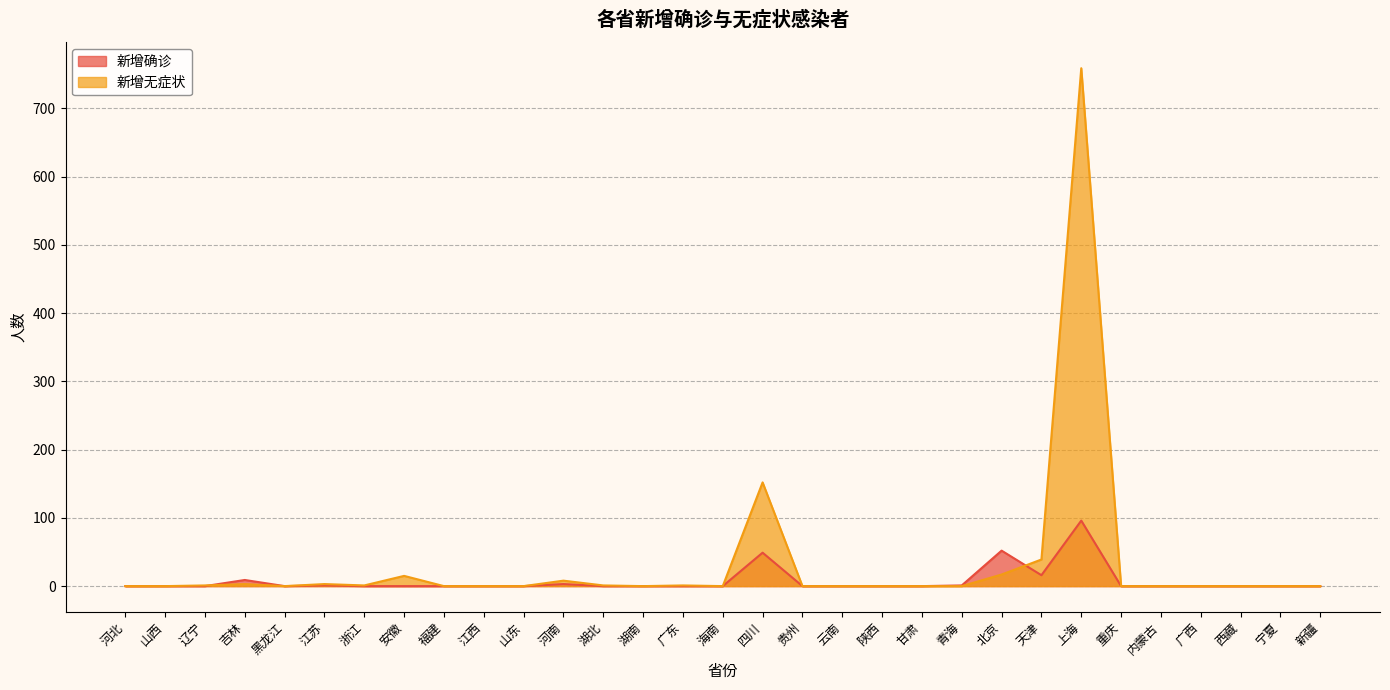

At 云南, list the series in order from largest to smallest.

新增确诊, 新增无症状